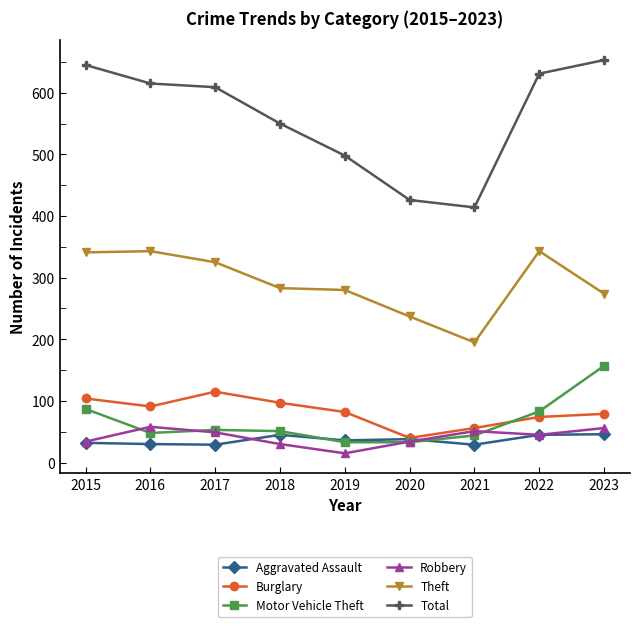

Does the chart display data point markers on the line(s)?

Yes